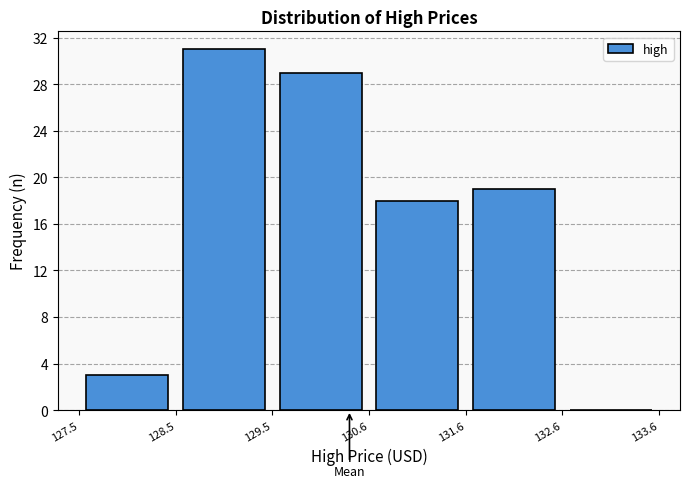

What is the height of the bar covering 130.6 to 131.6 on the x-axis? The values are not printed on the chart, so give them approximately, as read against the axis.

18